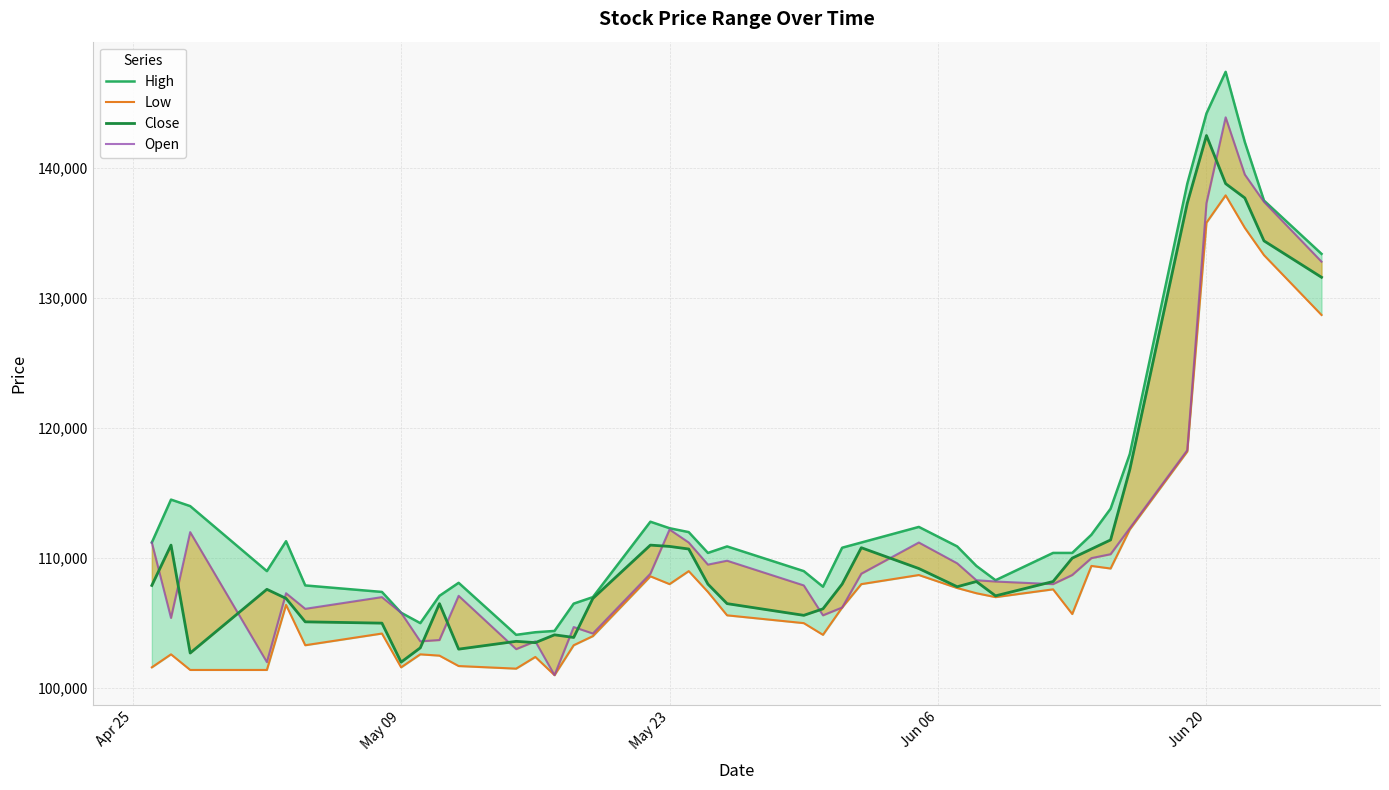

What is the maximum value for Open?

143900